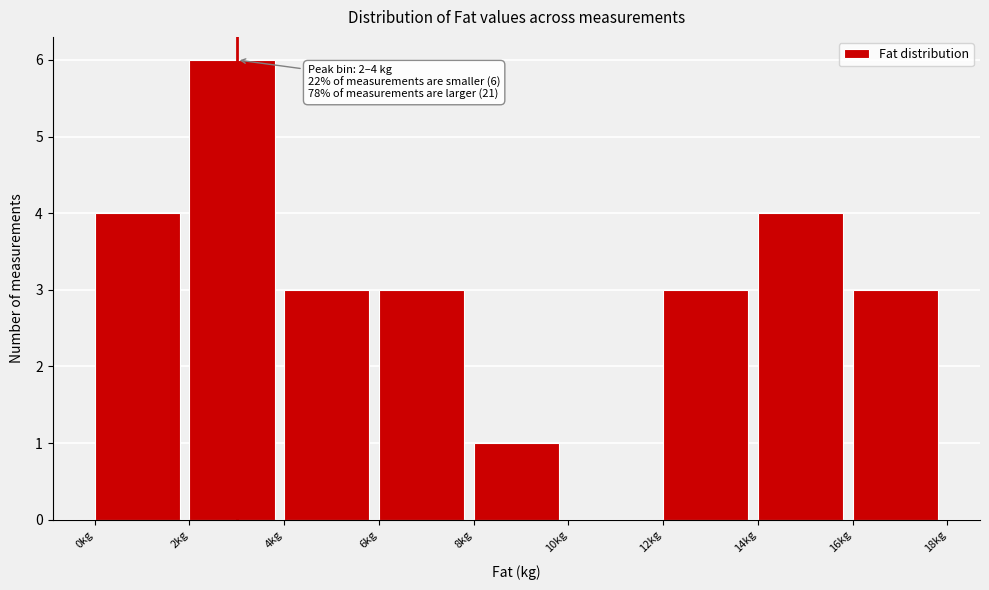

Over which range of the x-axis is the bar tallest?

2 to 4